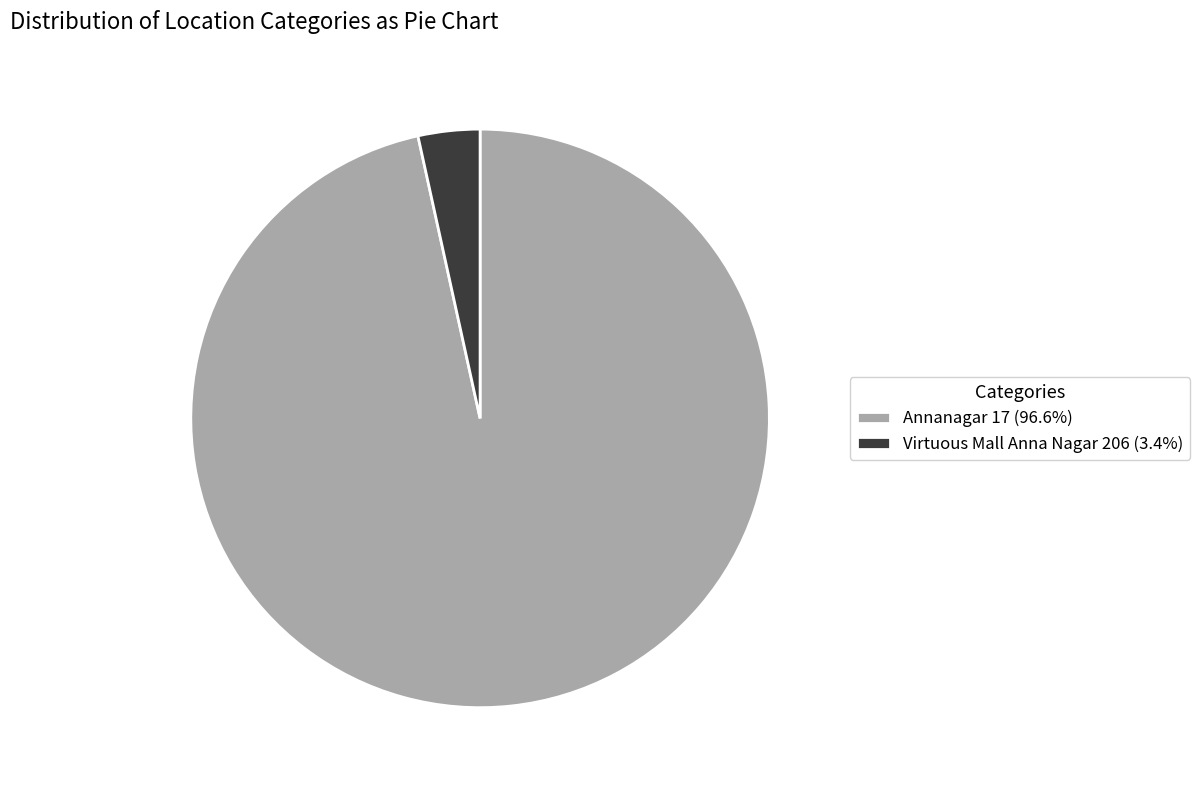

What is the ratio of the value at Annanagar 17 to the value at Virtuous Mall Anna Nagar 206?

28.0